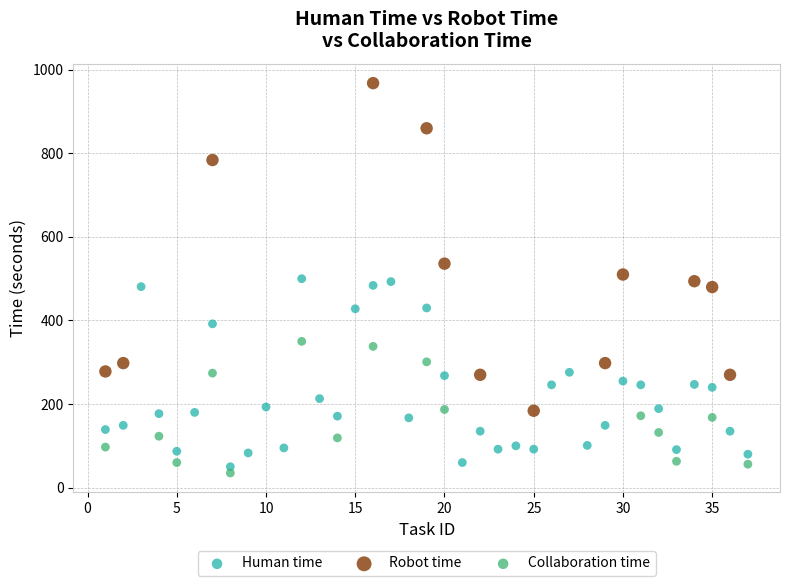

Which series contains the highest Y value?

Robot time